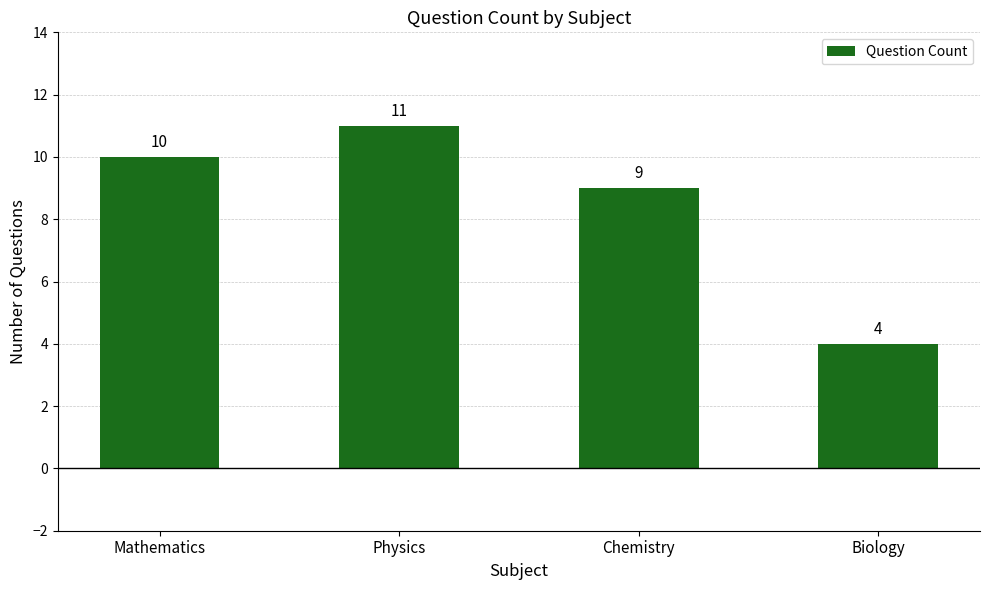

Does the chart contain stacked bars?

No